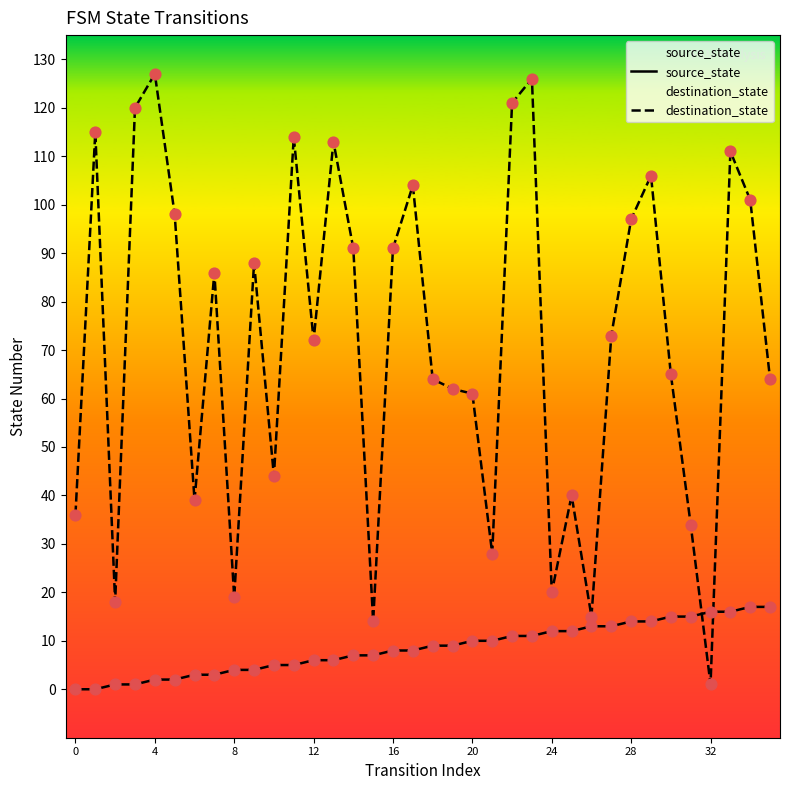

What are all the series names shown in the legend?

source_state, destination_state